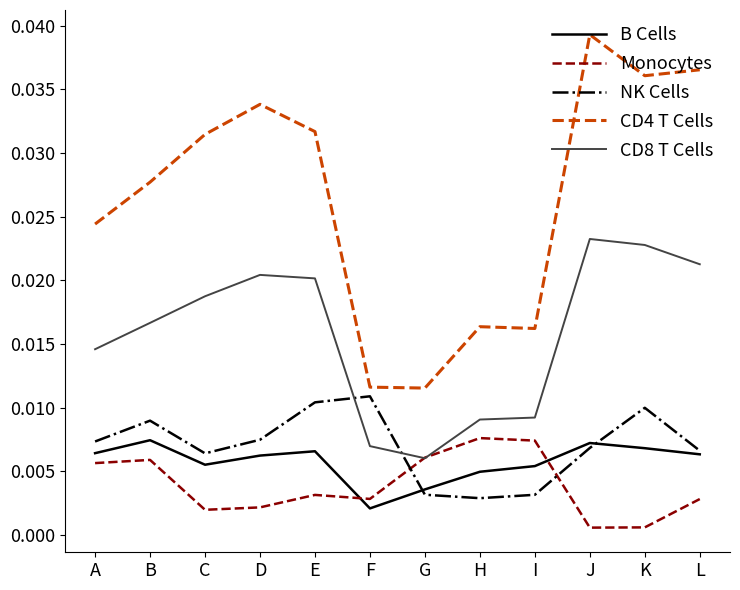

How many interior local peaks does the B Cells series have?

3